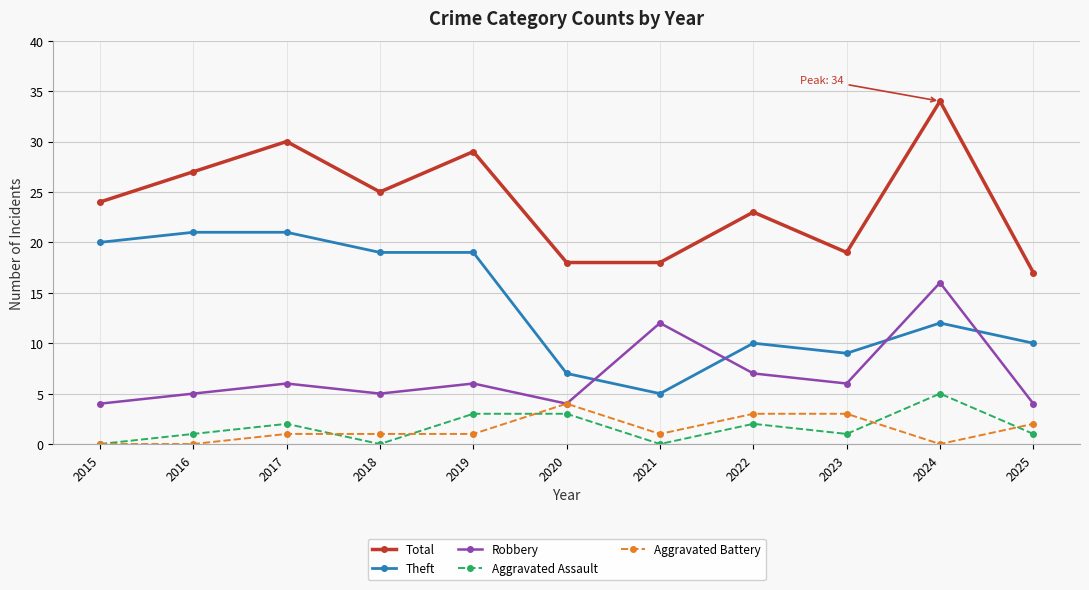

What is the difference between the Robbery values at 2022 and 2018?

2